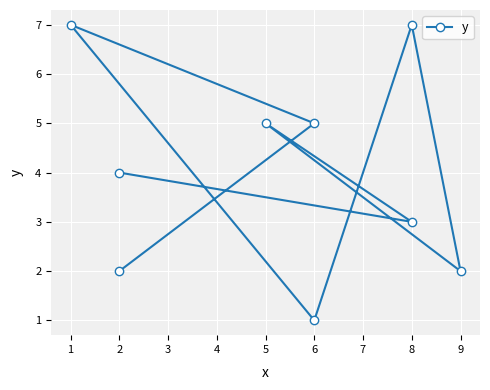

How many data points are less than 4?

4